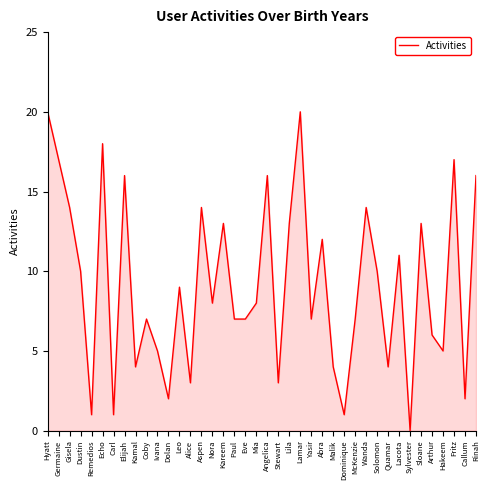

How many lines are shown in the chart?

1